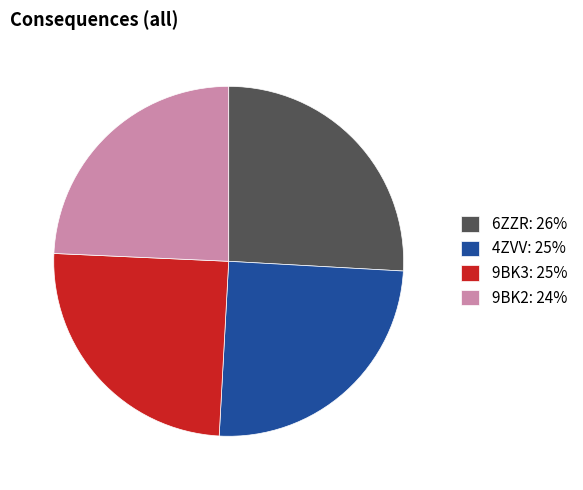

Is there any slice that represents more than half of the pie?

No